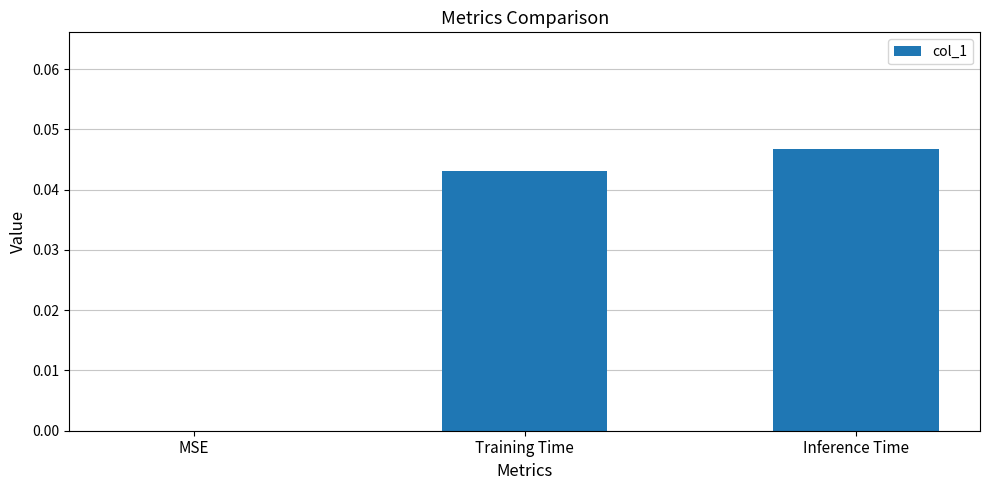

Are the bars horizontal?

No